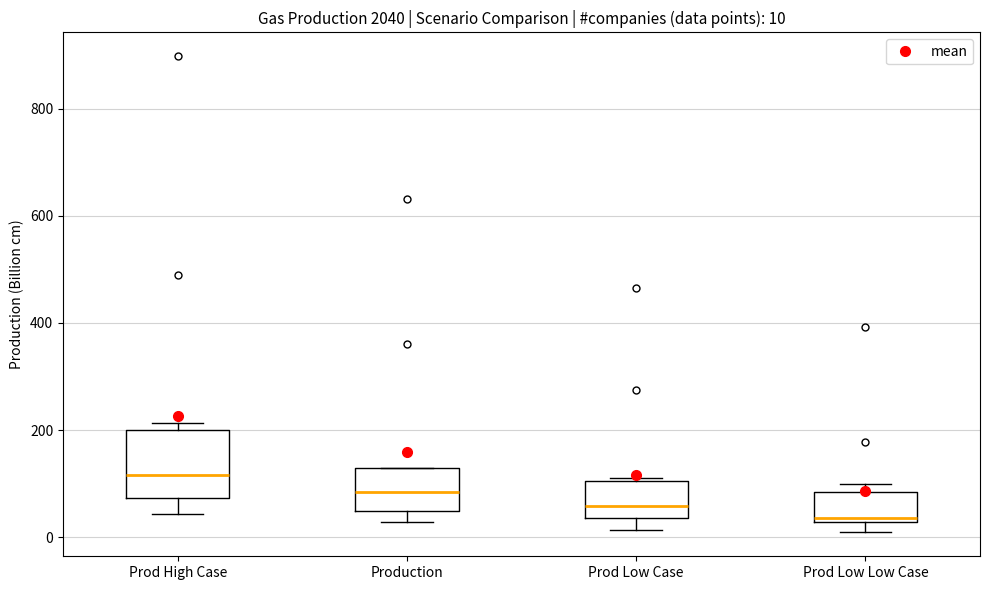

Comparing the boxes themselves (not the whiskers), which one is the tallest?

Prod High Case